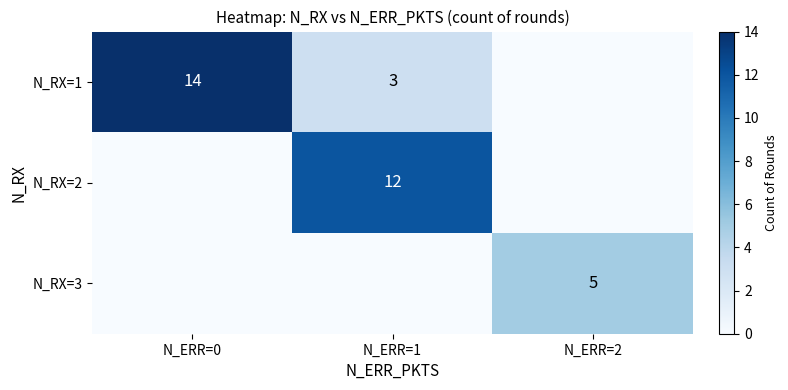

What is the difference between the N_RX=1 values at N_ERR=1 and N_ERR=0?

11